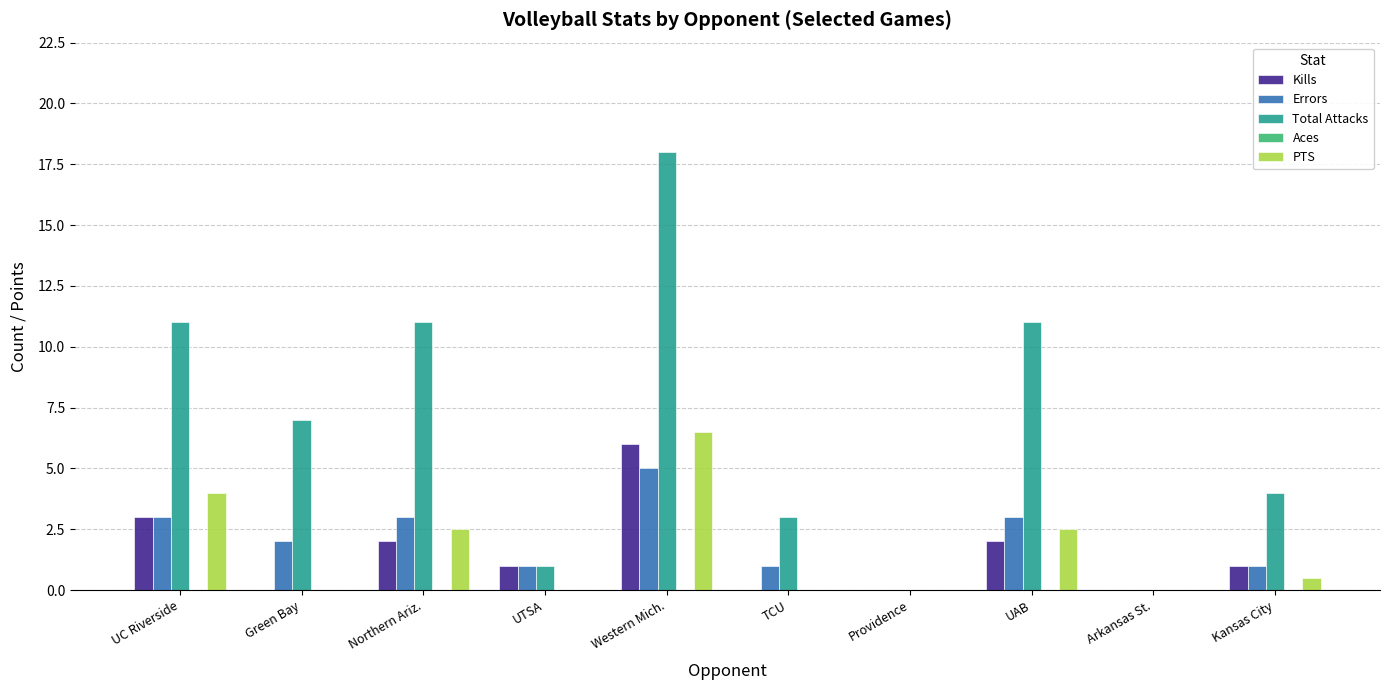

At which category is the sum across all series the highest?

Western Mich.